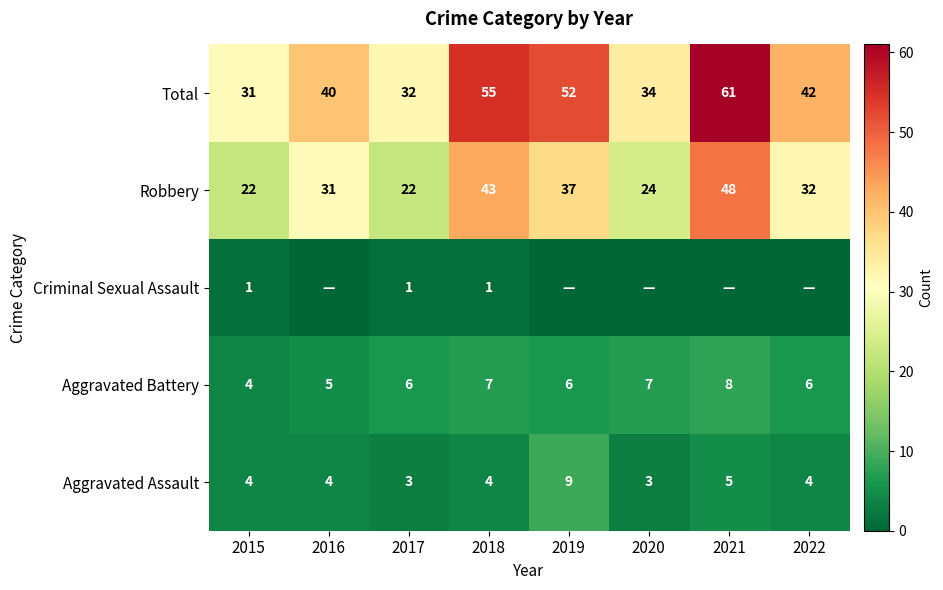

Count the Aggravated Battery values in the range 6 to 7.

5